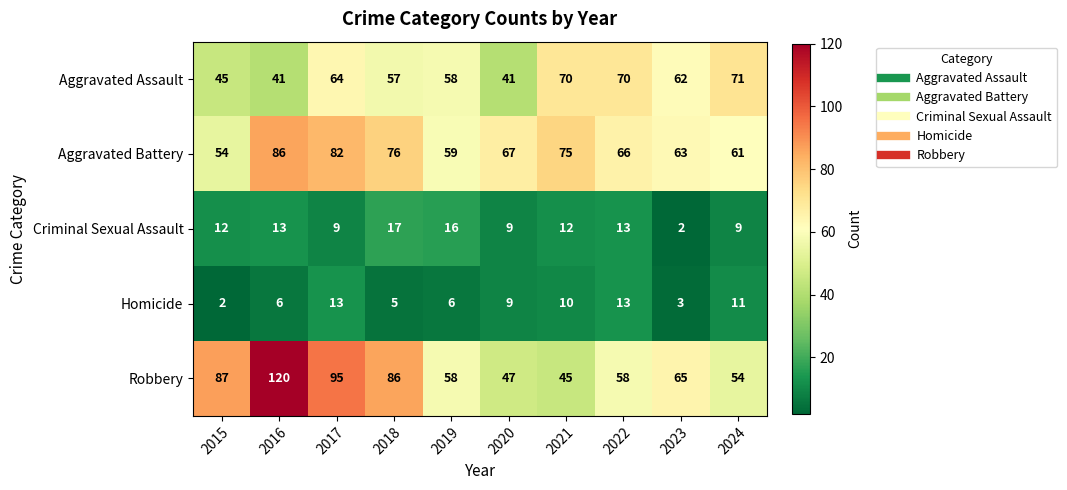

What is the difference between the second highest and second lowest values in the Aggravated Assault series?

29